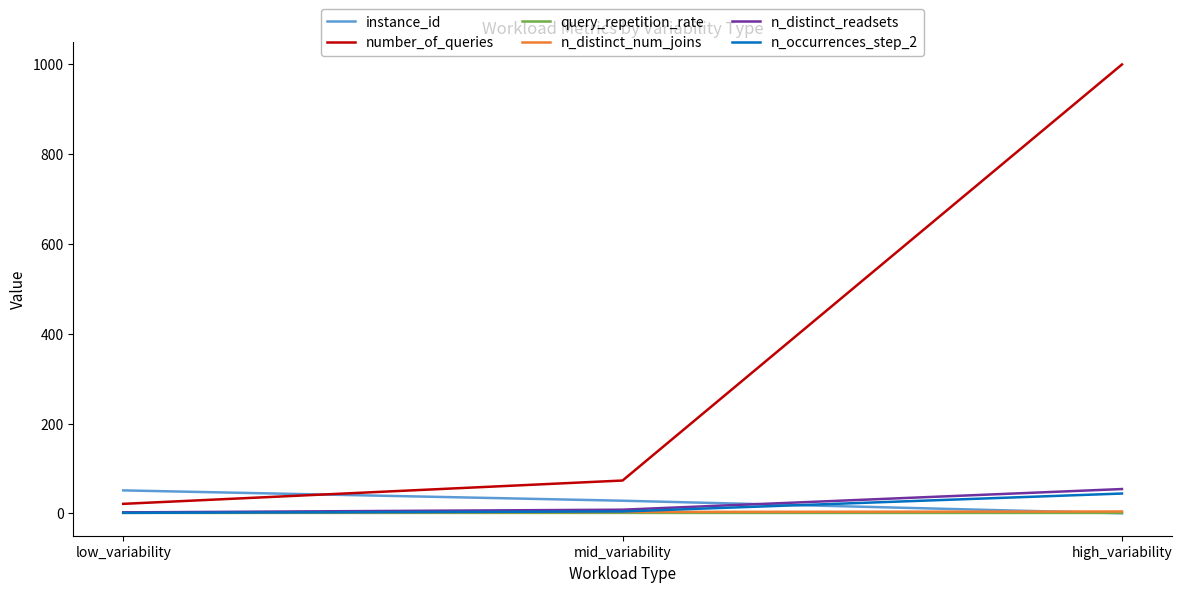

Is it true that n_occurrences_step_2 equals 1.0 at low_variability?

True